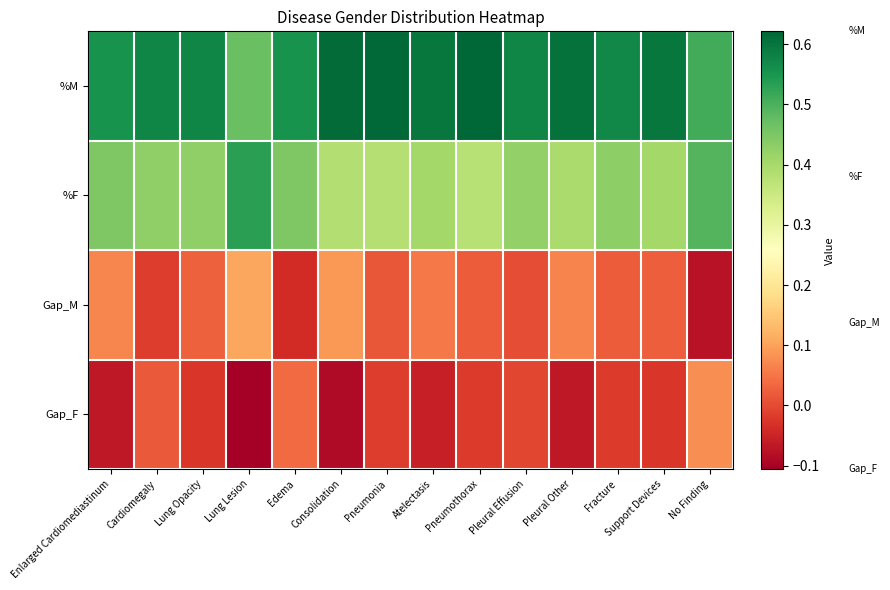

Which category has the lowest value across all series?

Lung Lesion